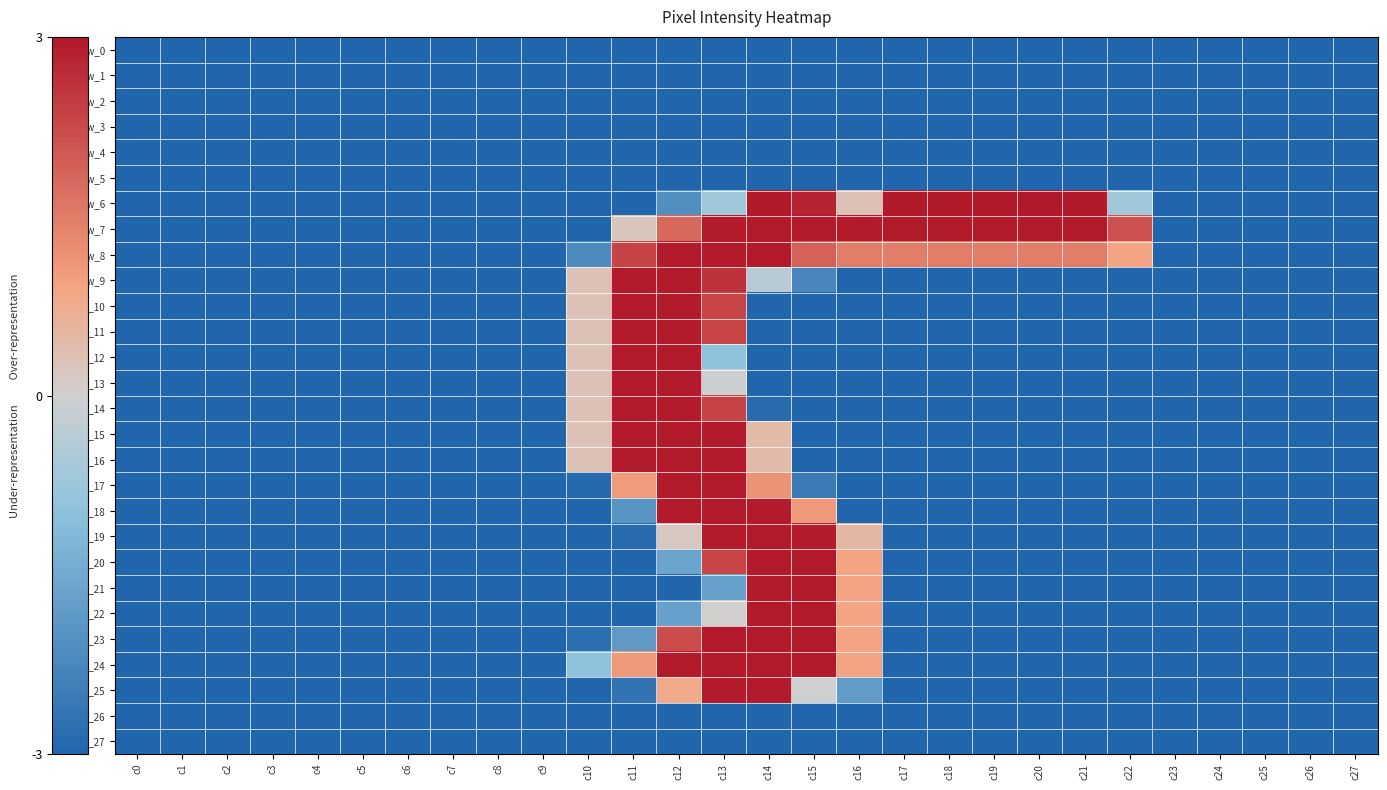

At which label does row_18 reach its peak?

c12